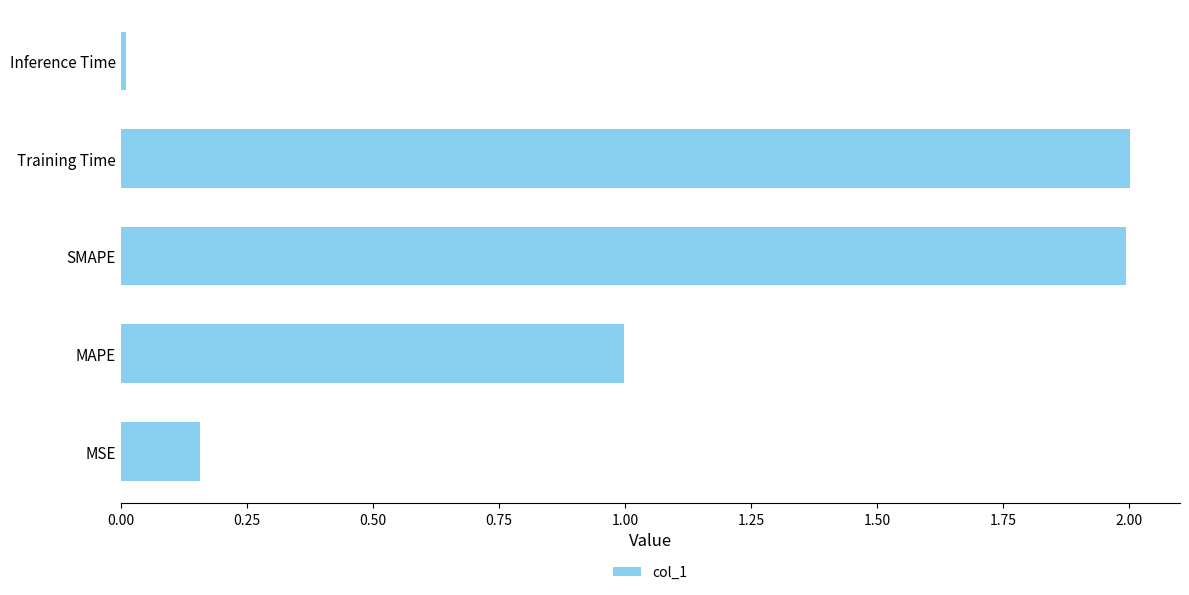

At which category does the chart reach its minimum across all series?

Inference Time